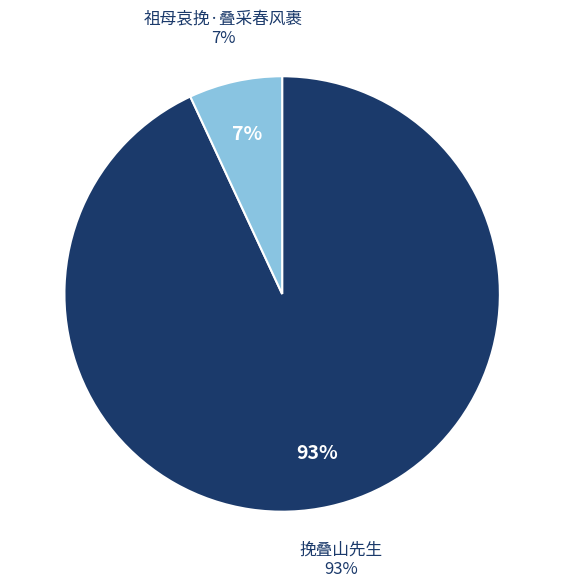

The 挽叠山先生 slice represents 59% of the pie. True or false?

False